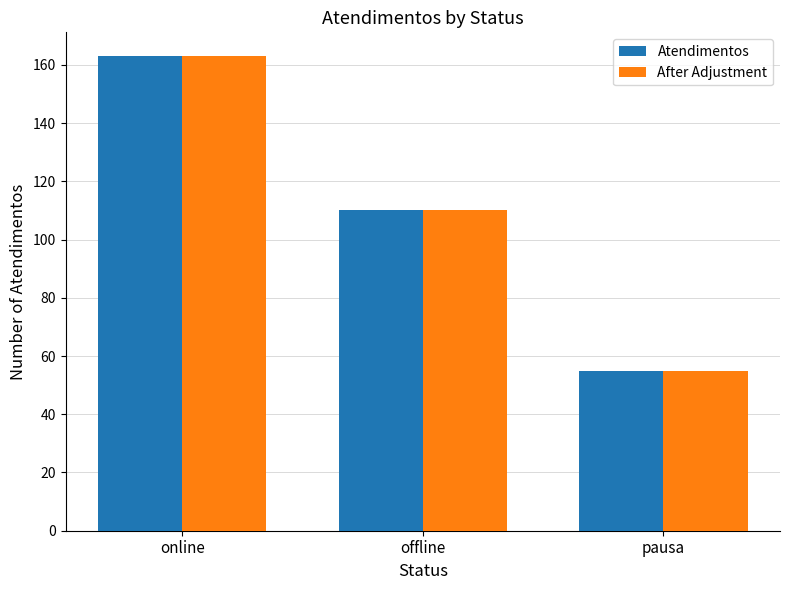

Read the Atendimentos value at online.

163